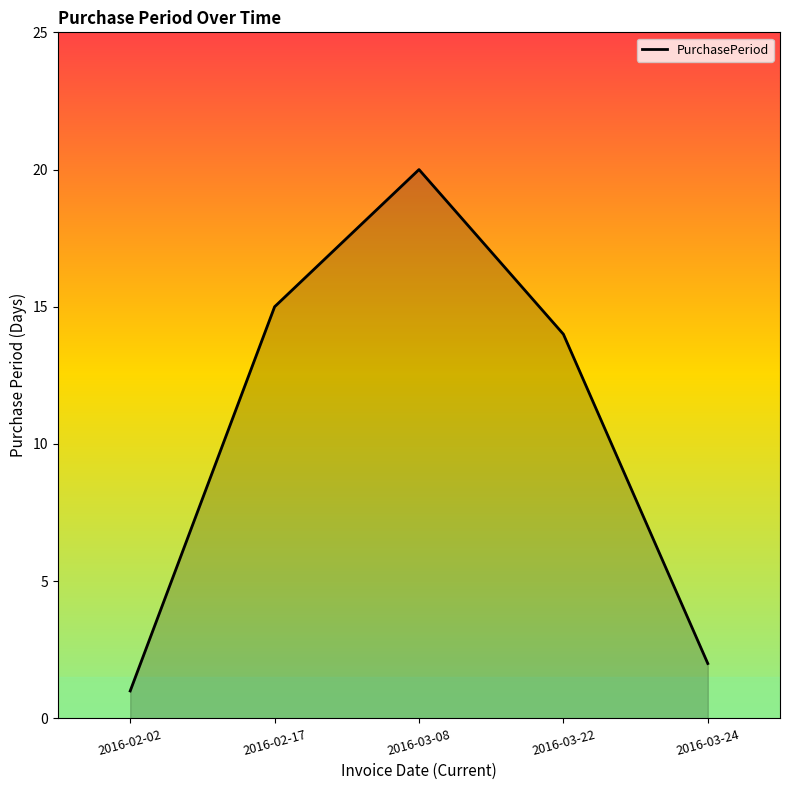

Reading right to left, transcribe all the data shown in this chart.

2016-03-24=2	2016-03-22=14	2016-03-08=20	2016-02-17=15	2016-02-02=1